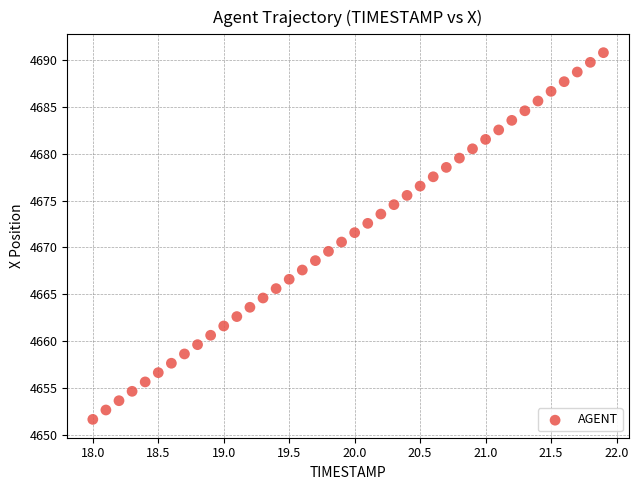

What is the range of Y values (max minus min)?

39.1